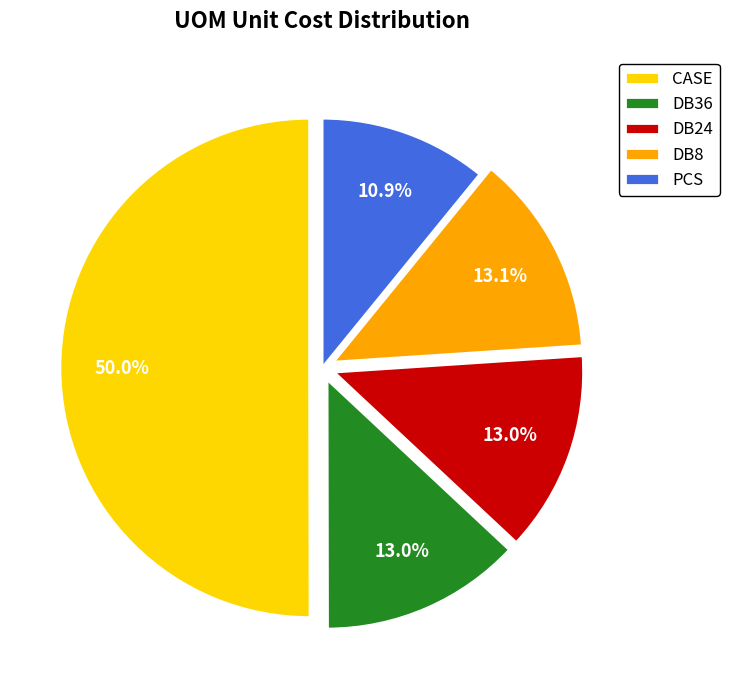

How much of the chart is everything except DB36?

87.0%